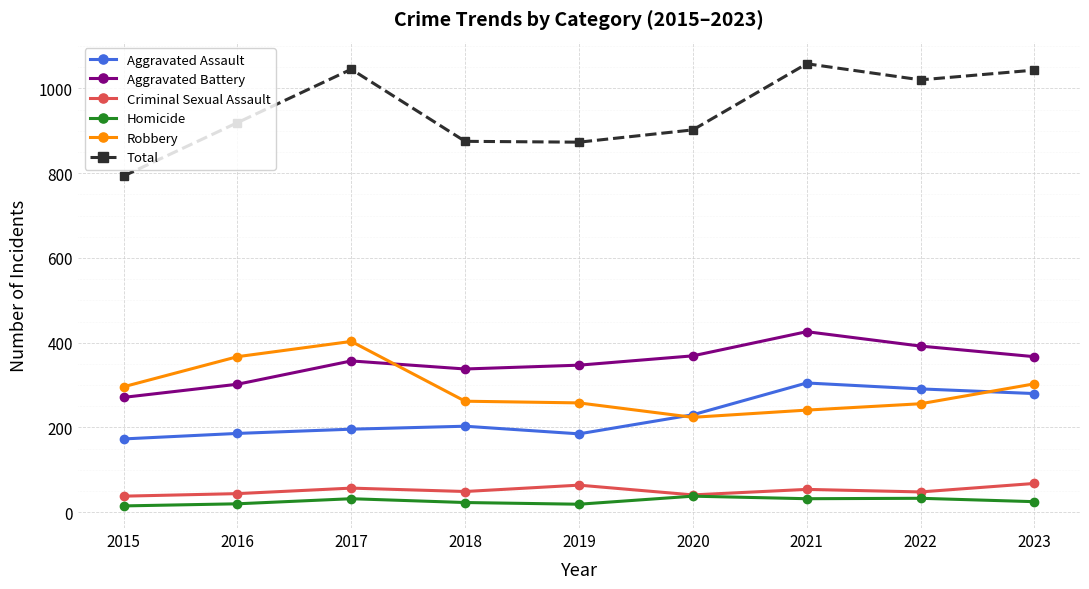

Which series has the largest range (max minus min)?

Total